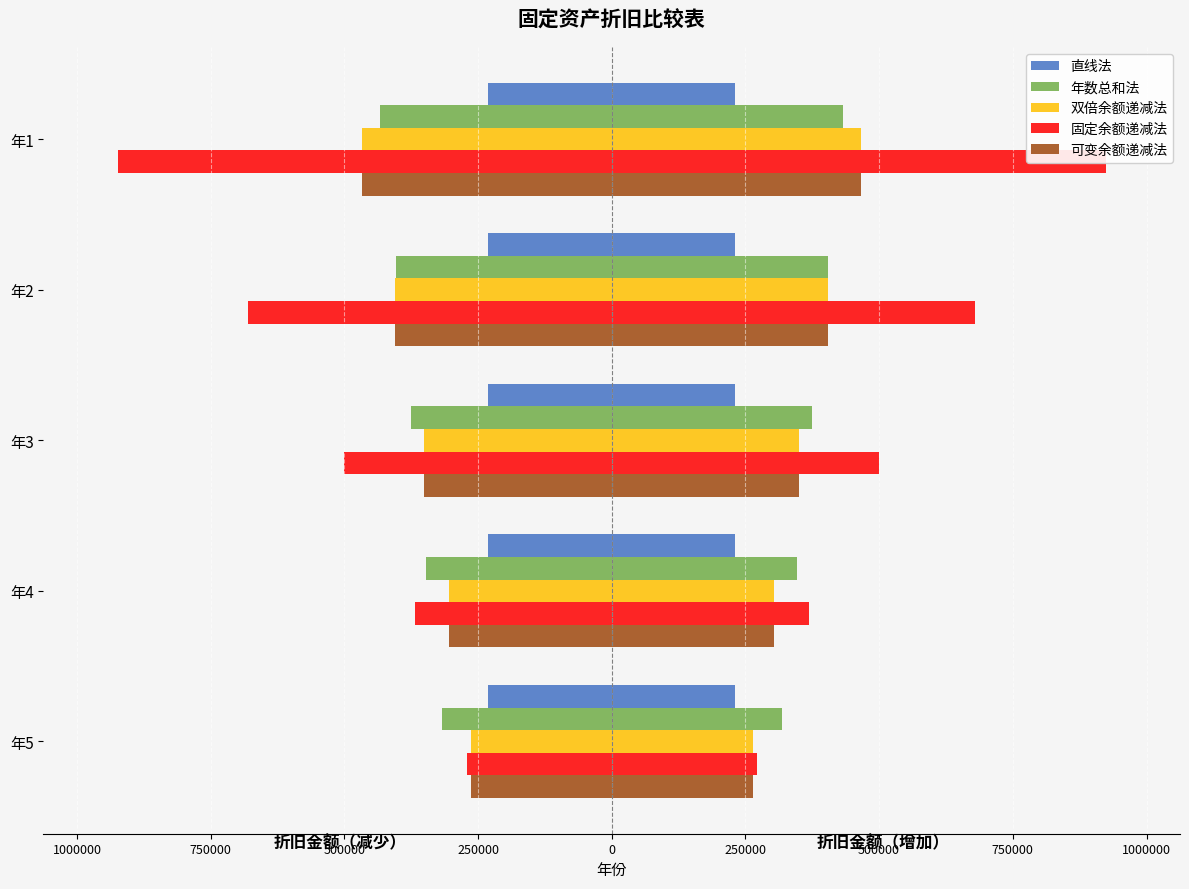

What is the total value across all series at 1000000?

-1893202.7